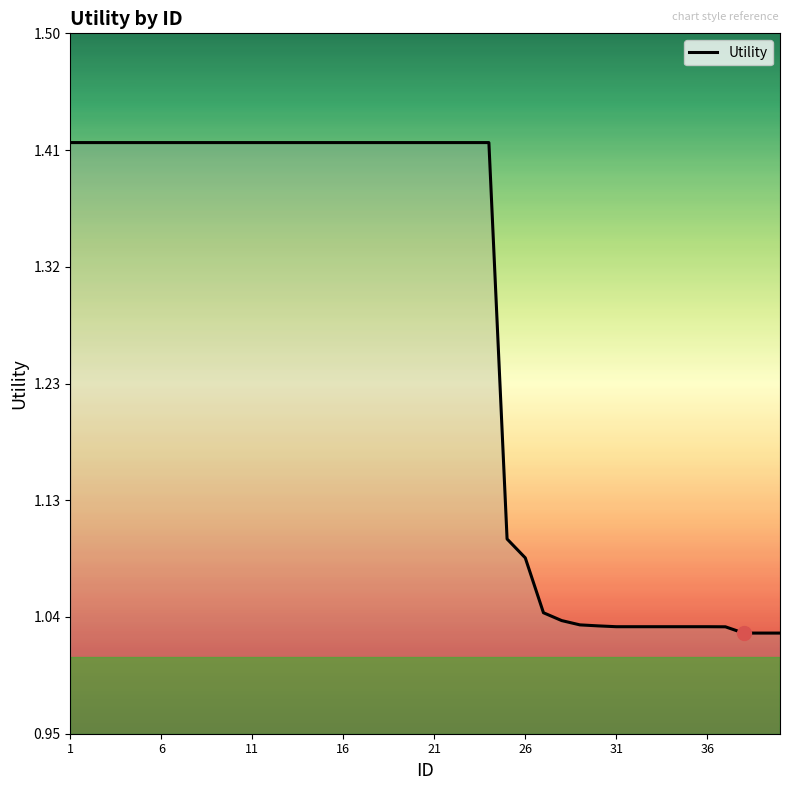

What is the difference between the maximum and minimum values?

0.4